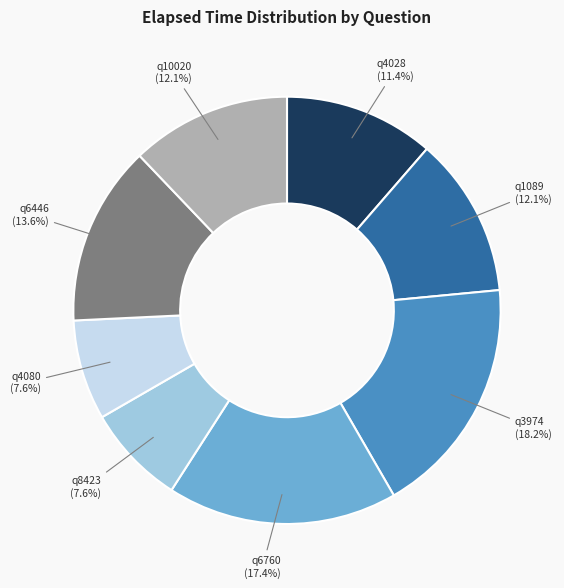

Does any single category account for the majority?

No